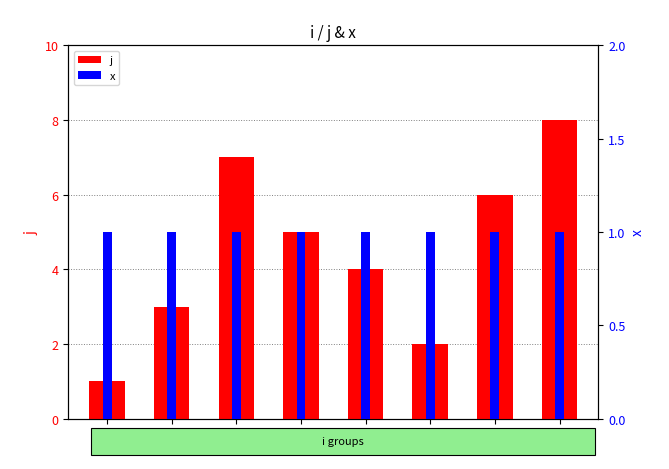

What is the average value of the x series?

1